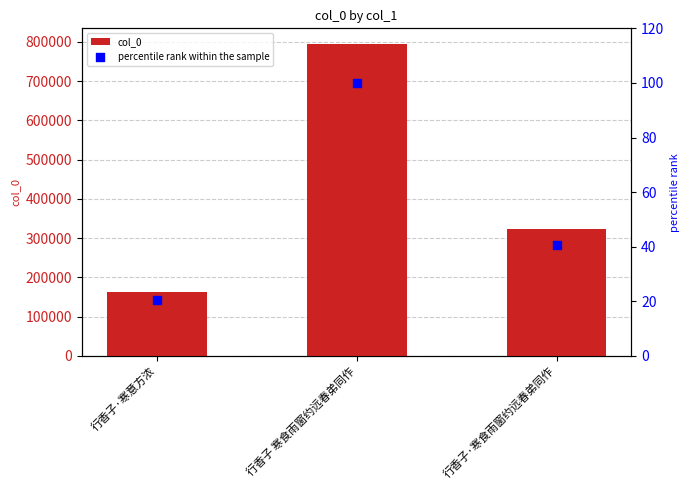

What is the total value across all series at 行香子·寒食雨窗约远春弟同作?

322412.6